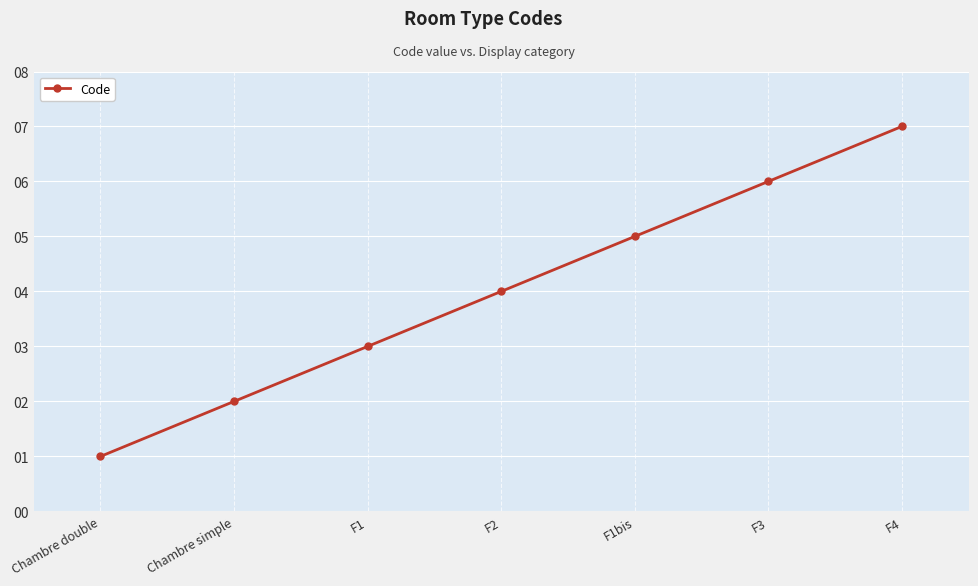

How many series are shown in this chart?

1